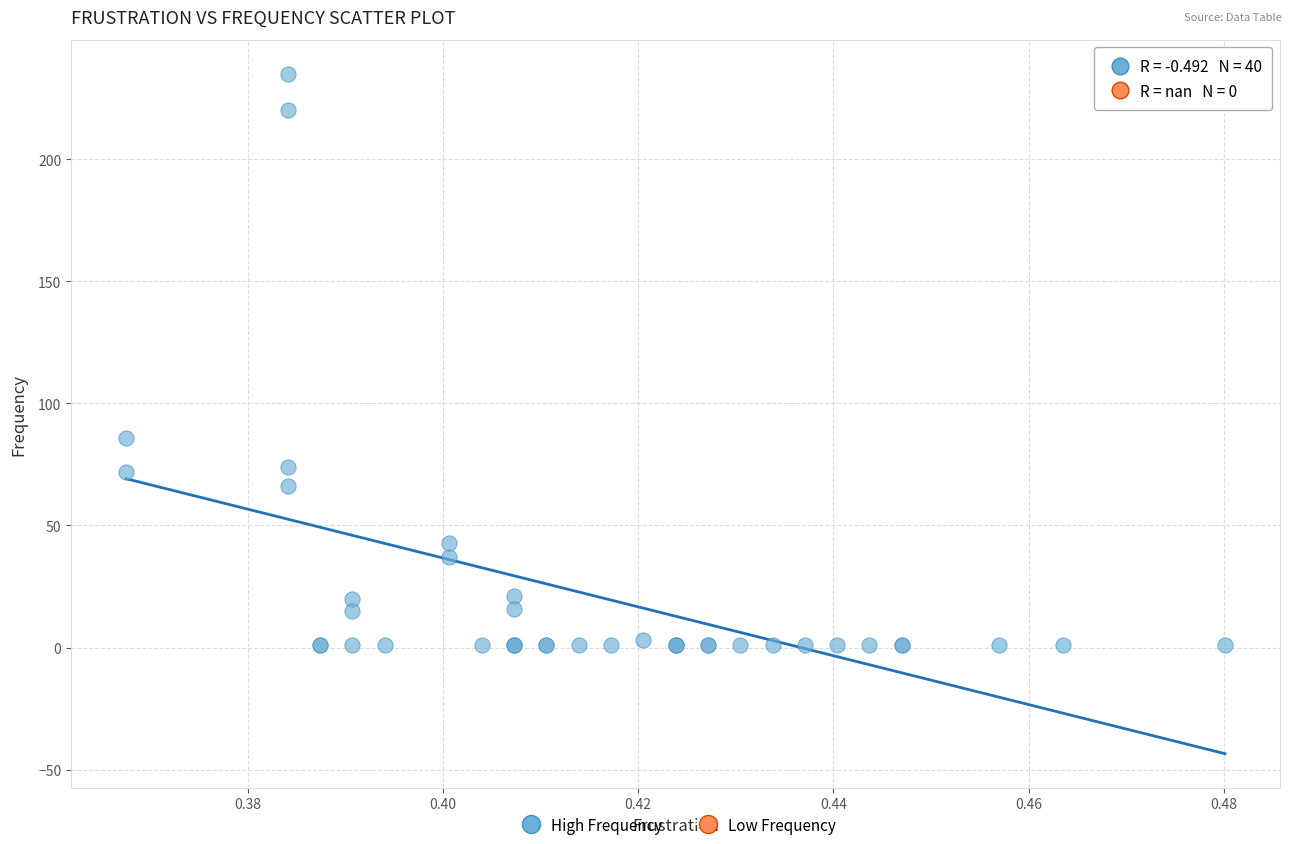

What Y value in the scatter plot is closest to 118?

86